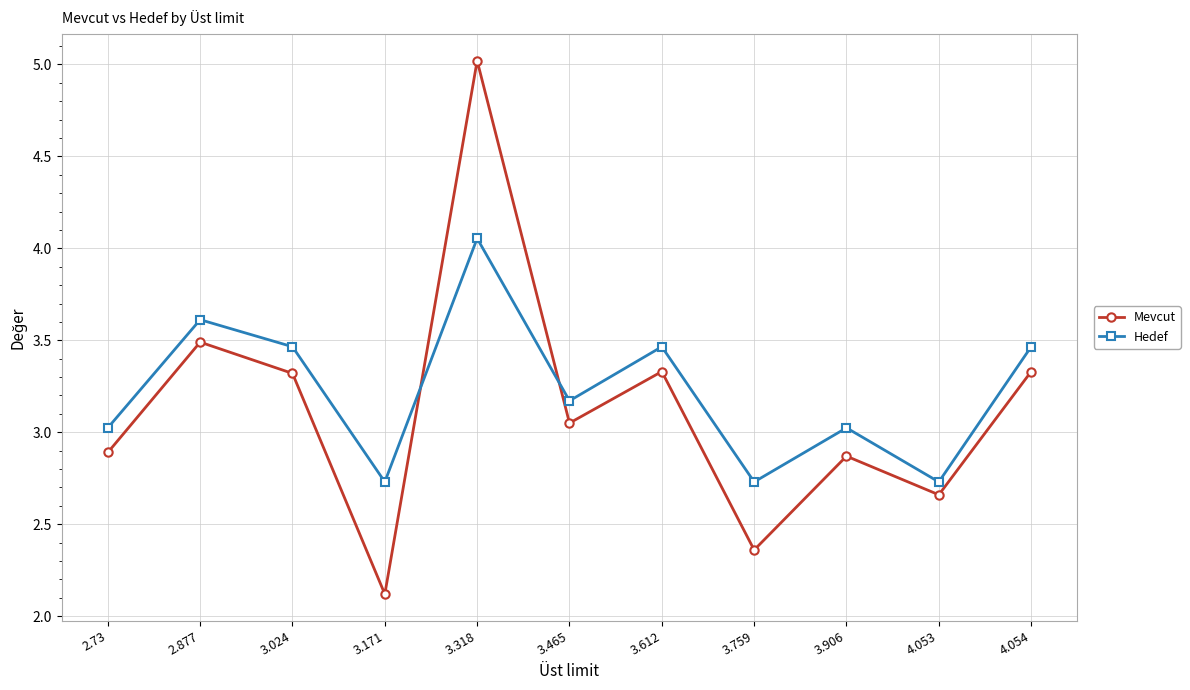

Which series has the widest spread of values?

Mevcut